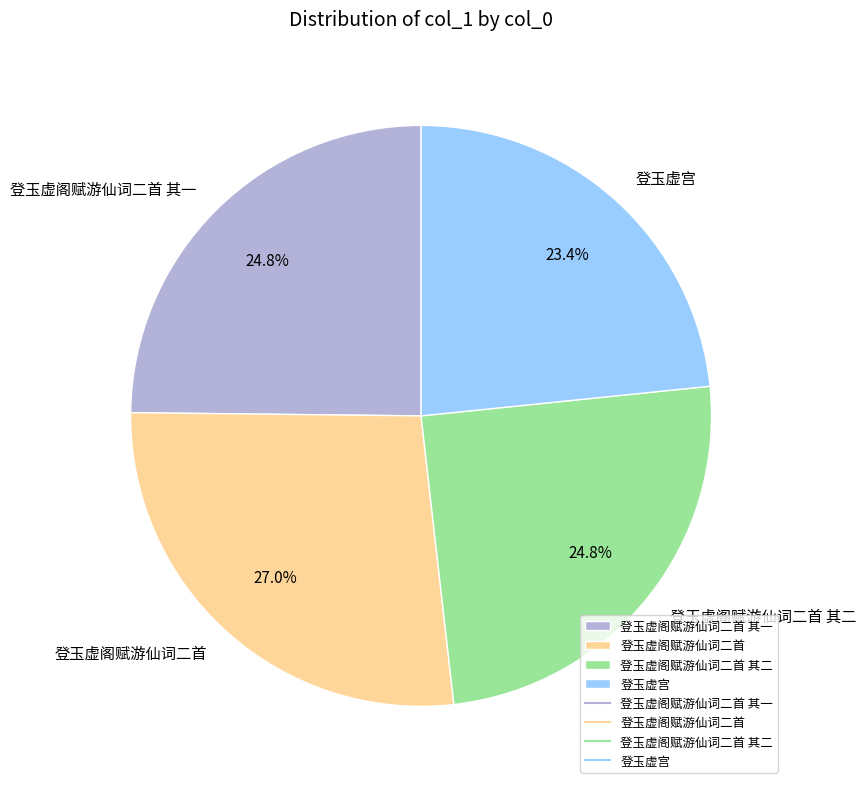

To the nearest percent, what portion does 登玉虚阁赋游仙词二首 represent?

27%